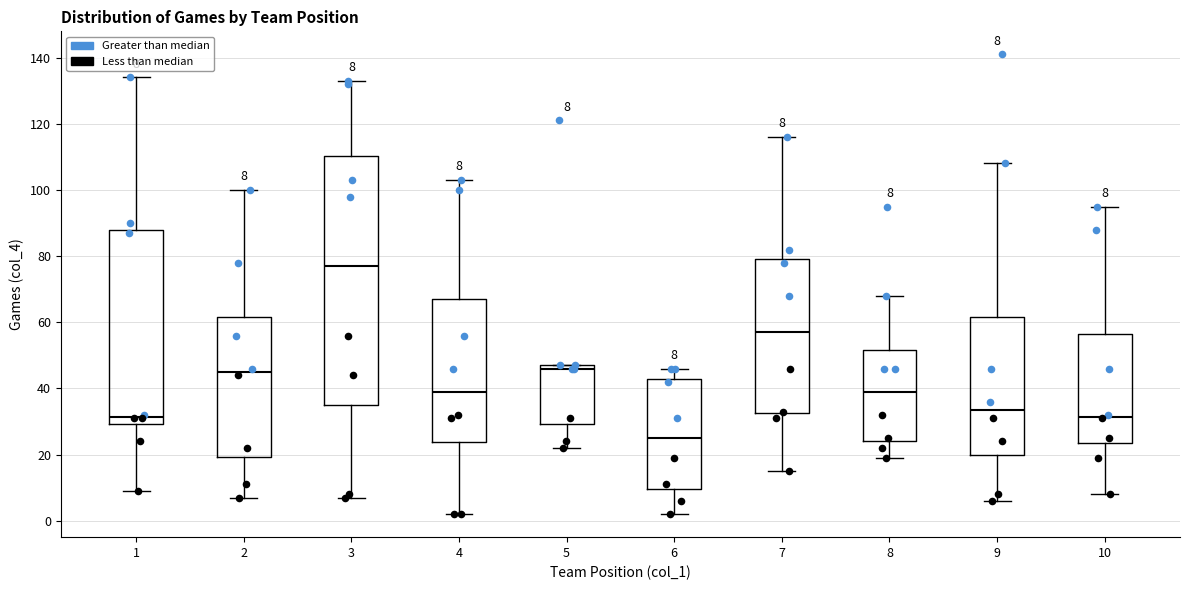

Which box is the tallest, from its lower edge to its upper edge?

3